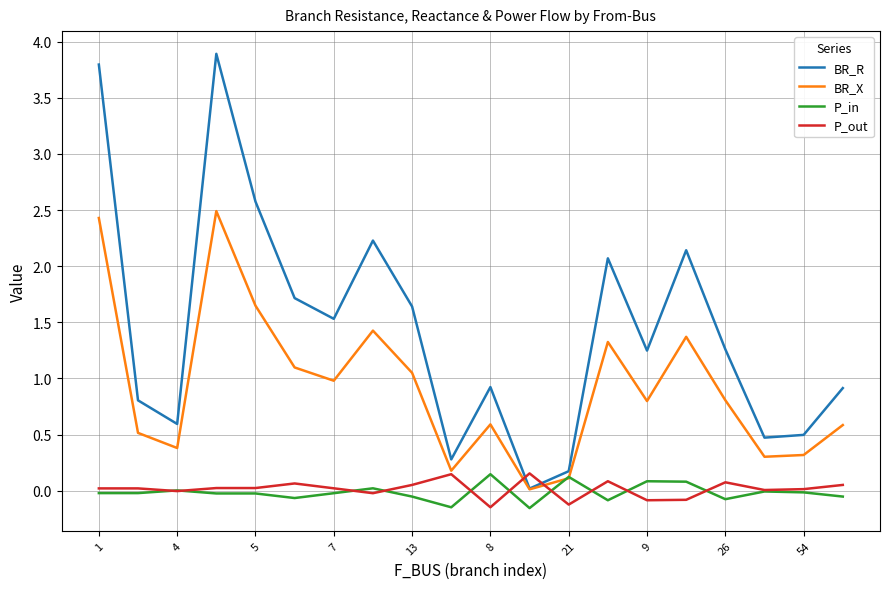

Which series has the widest spread of values?

BR_R